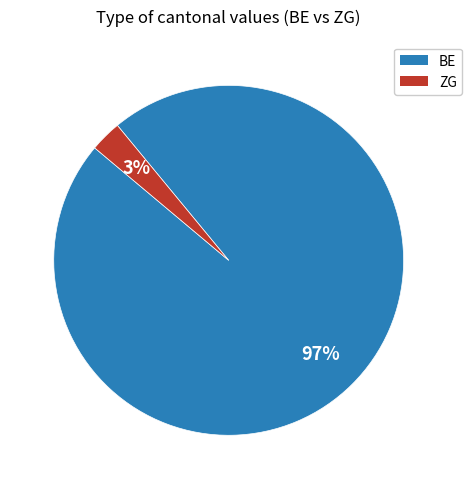

Combined, do BE and ZG account for over 50%?

Yes